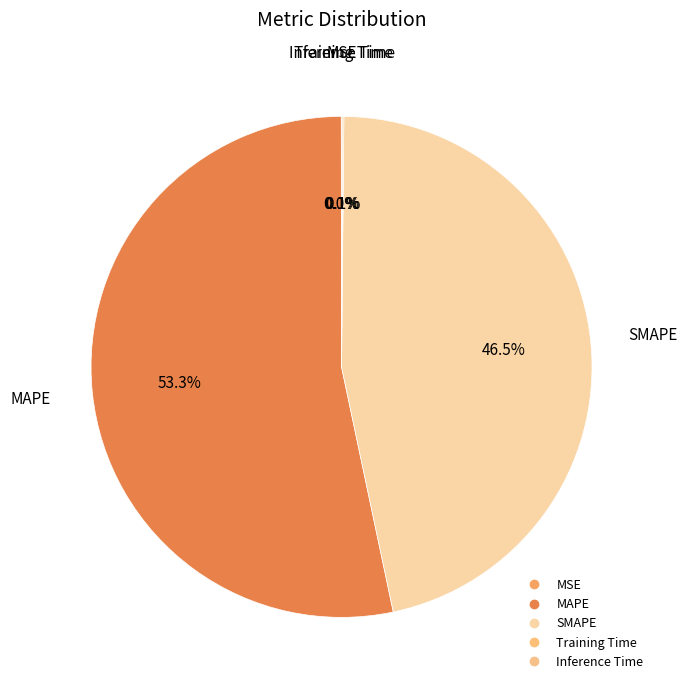

True or false: SMAPE accounts for 57% of the total.

False